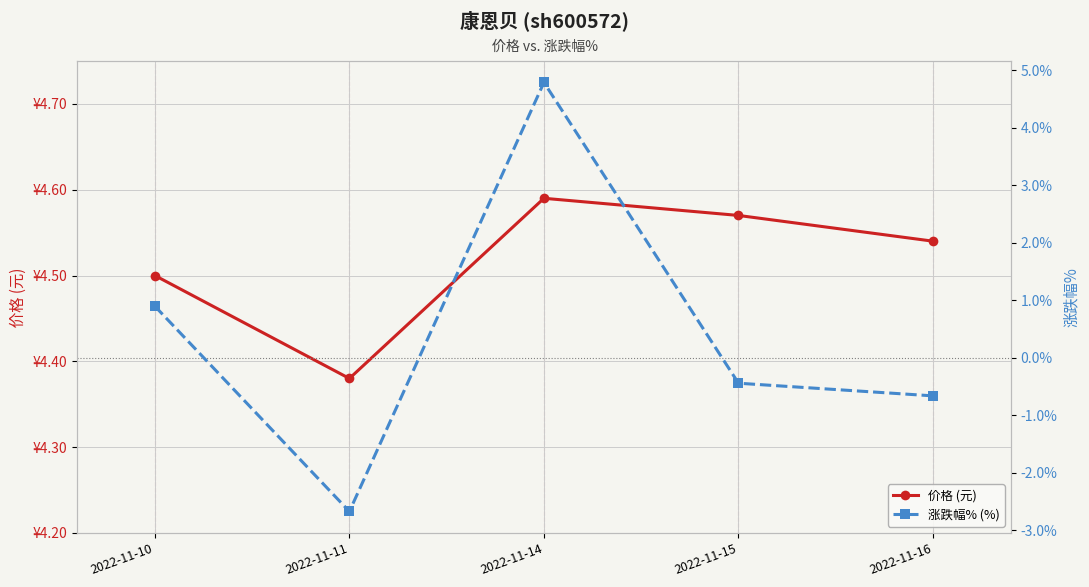

How many categories are shown in the chart?

5